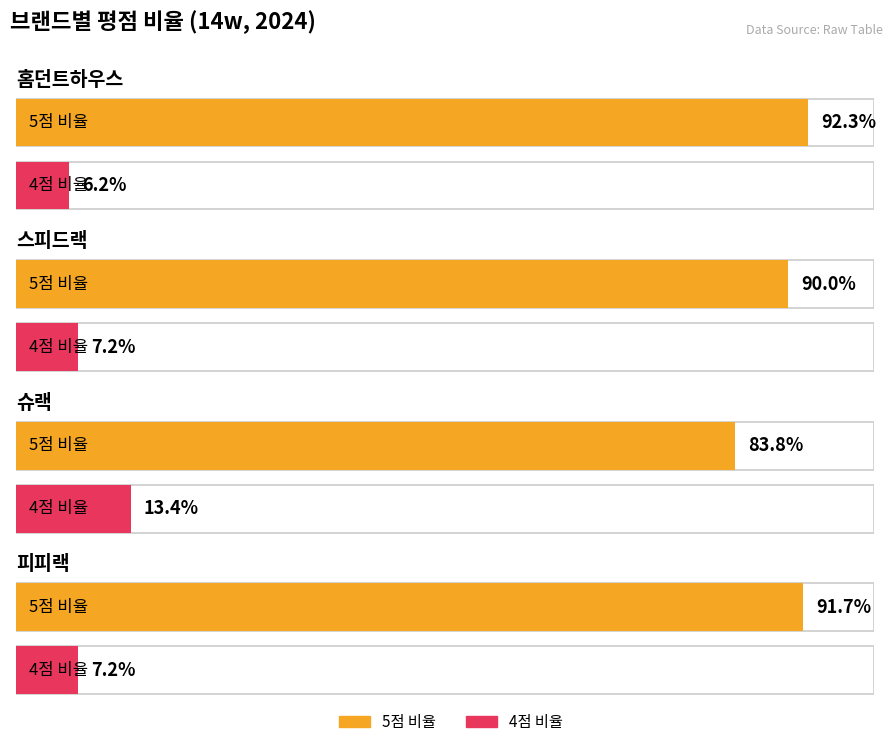

What is the difference between the maximum and minimum values in the score_5_ratio series?

0.1